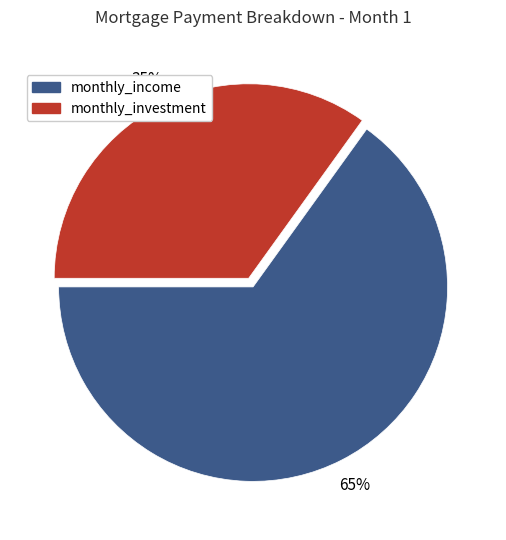

How many slices are in this pie chart?

2